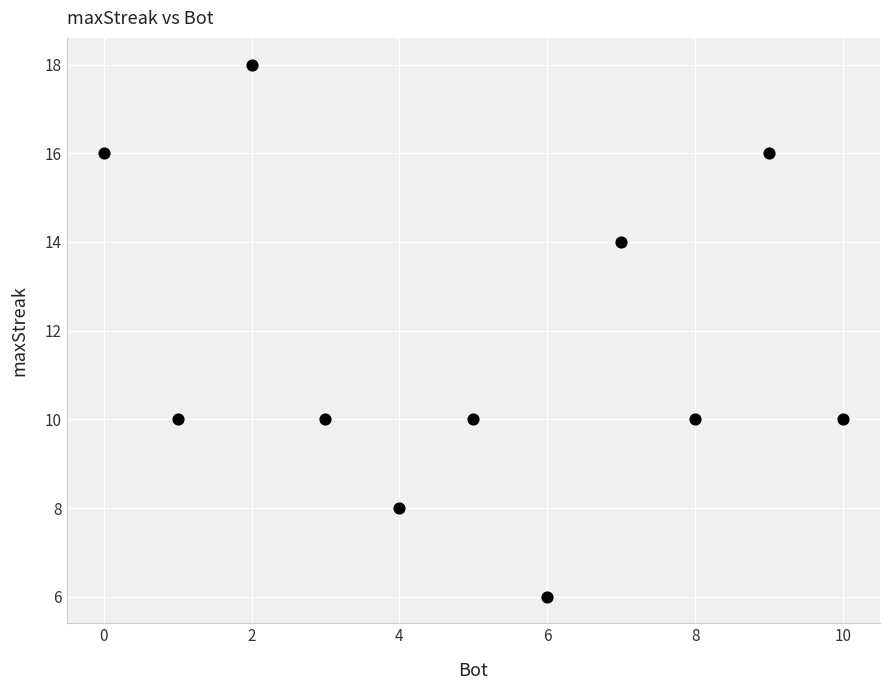

What is the average Y value?

12